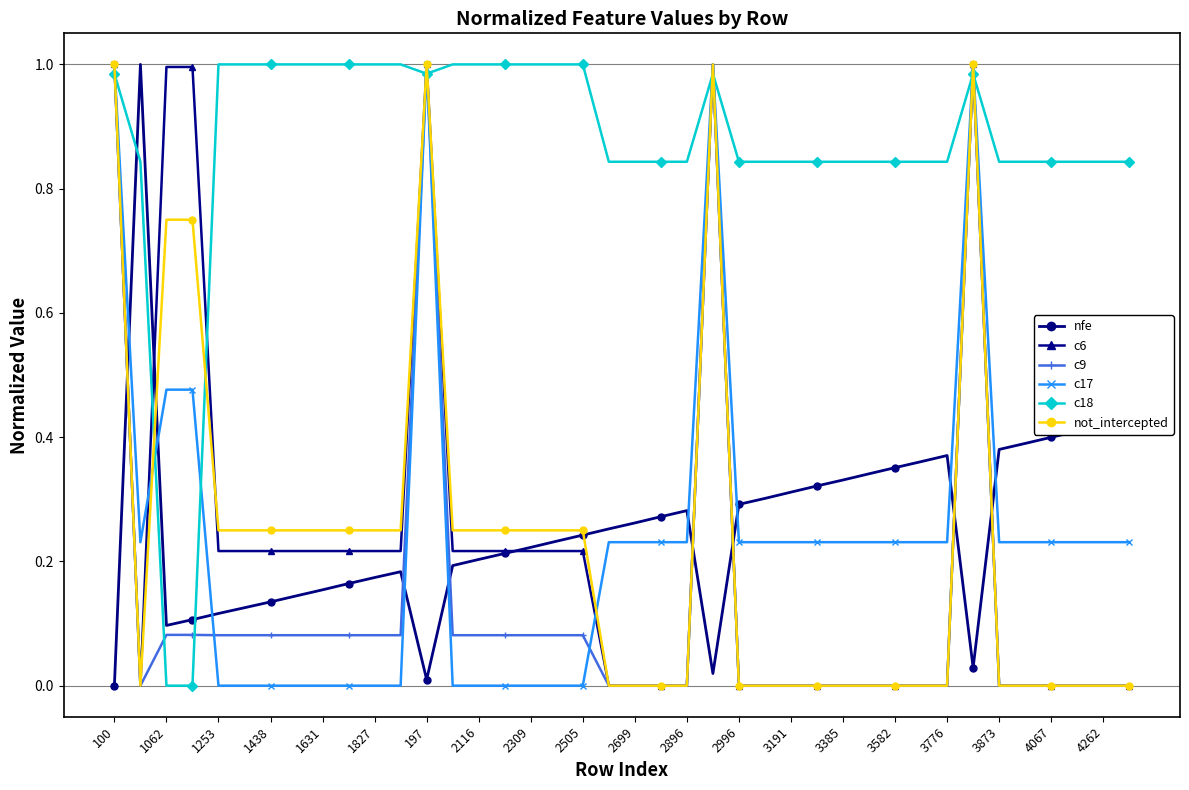

True or false: c18 and not_intercepted intersect in this chart.

True